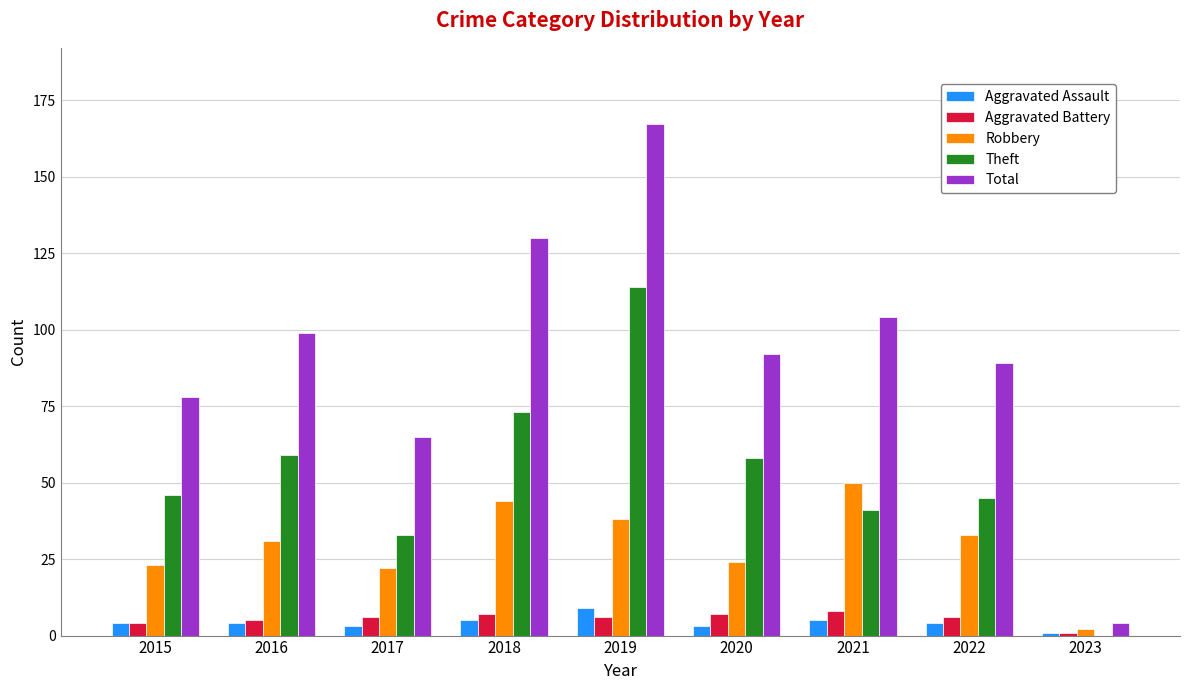

Which series changed the most between 2019 and 2020?

Total